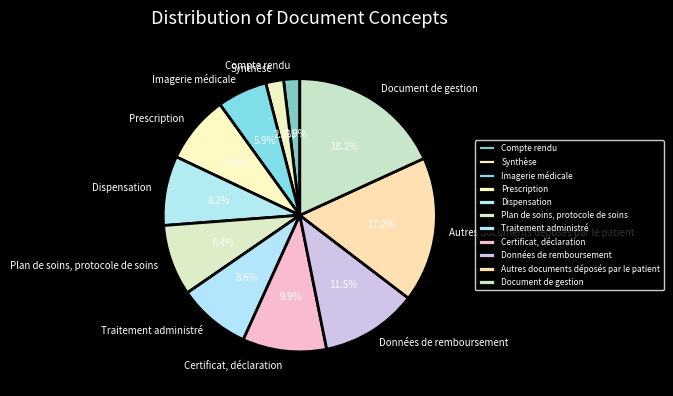

Rank the categories by value from lowest to highest.

Compte rendu, Synthèse, Imagerie médicale, Prescription, Dispensation, Plan de soins, protocole de soins, Traitement administré, Certificat, déclaration, Données de remboursement, Autres documents déposés par le patient, Document de gestion